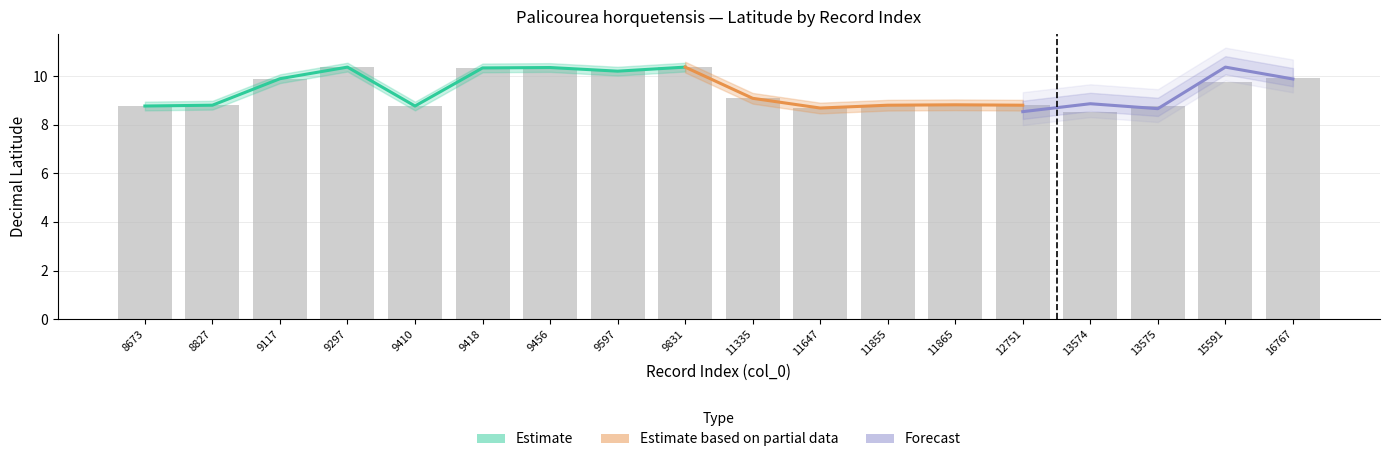

Approximately how many times larger is the value at 13574 compared to 8673?

1.0